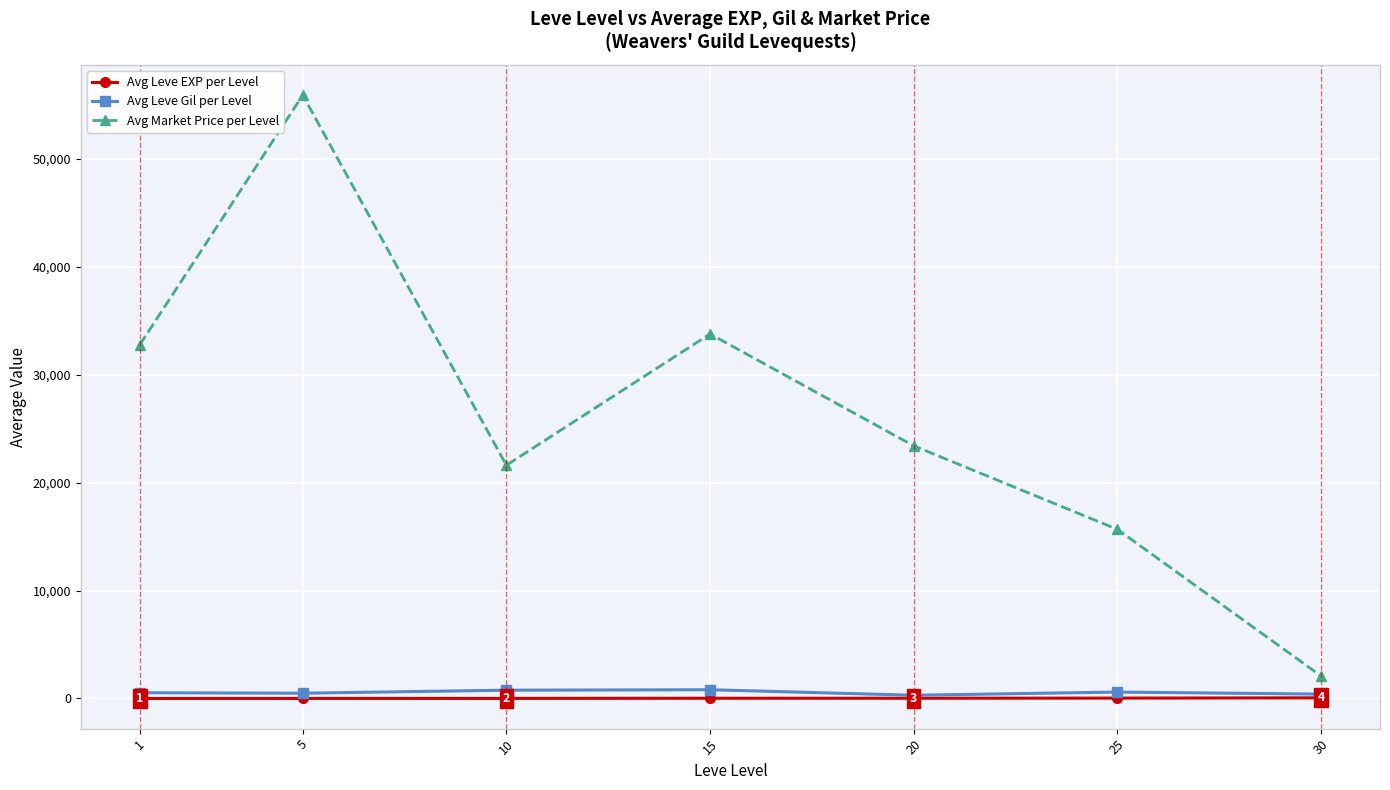

Where is the first local maximum for Avg Market Price per Level?

5